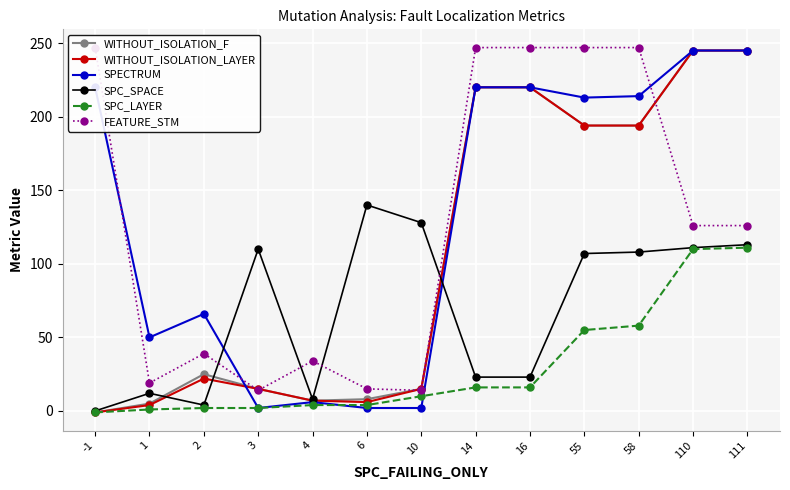

What is the difference between the second highest and minimum values in the WITHOUT_ISOLATION_LAYER series?

246